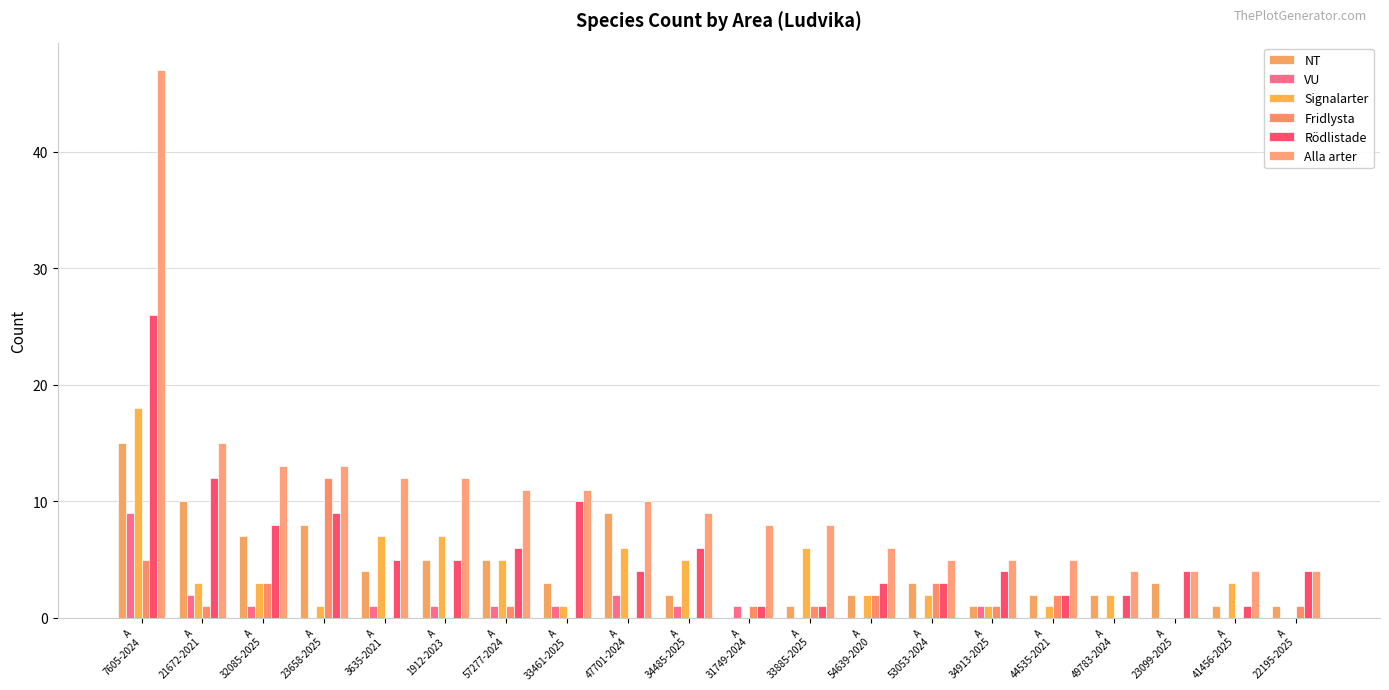

What are all the series names shown in the legend?

NT, VU, Signalarter, Fridlysta, Rödlistade, Alla arter